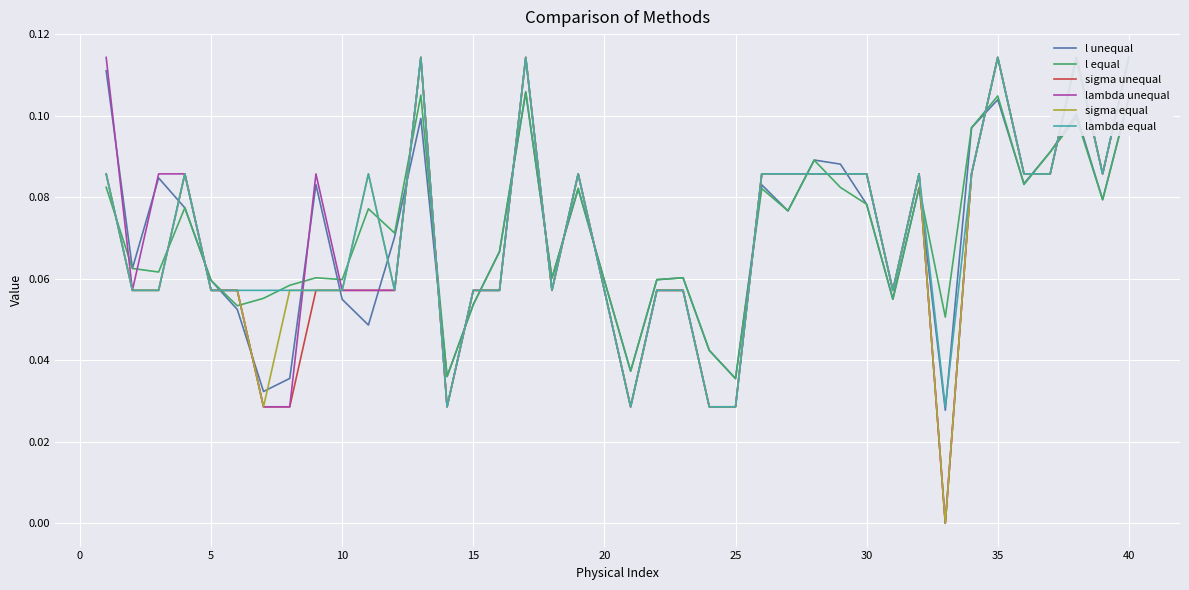

Rank the series by their maximum value, from lowest to highest.

l equal, l unequal, sigma unequal, lambda unequal, sigma equal, lambda equal